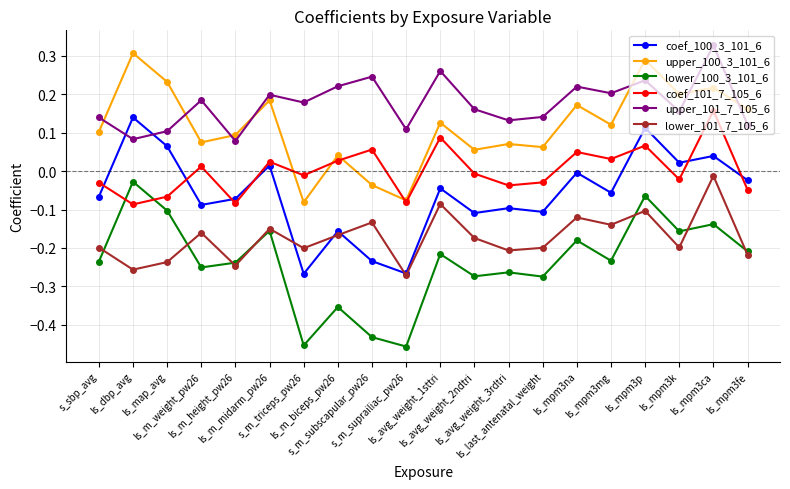

What is the difference between the second highest and minimum values in the coef_100_3_101_6 series?

0.4